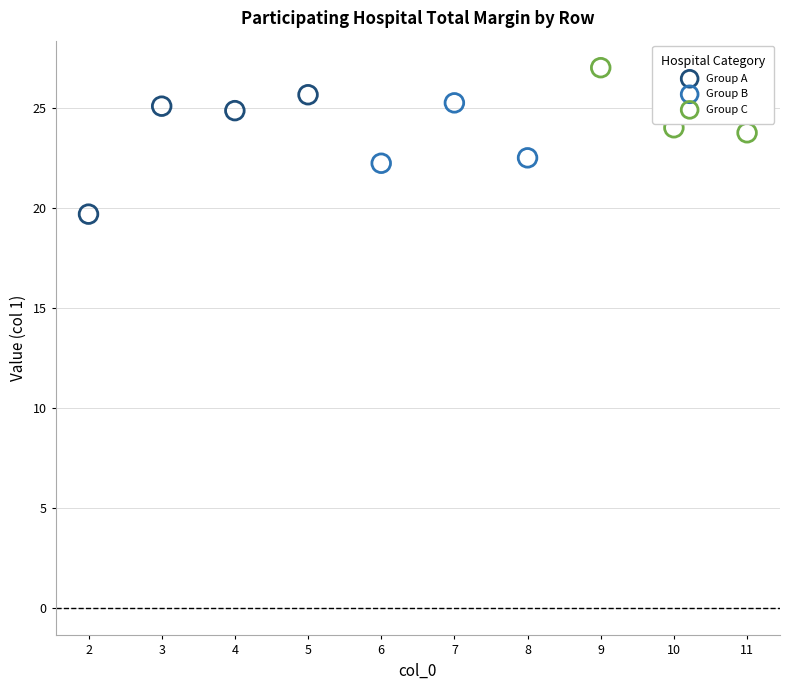

Which series reaches the maximum Y coordinate?

Group C